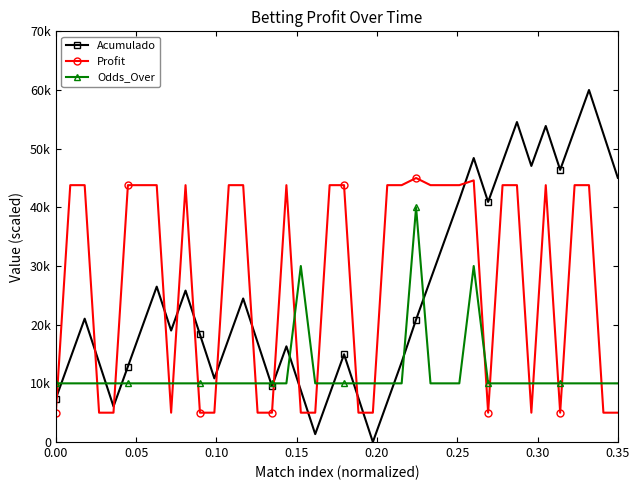

How many series are shown in this chart?

3